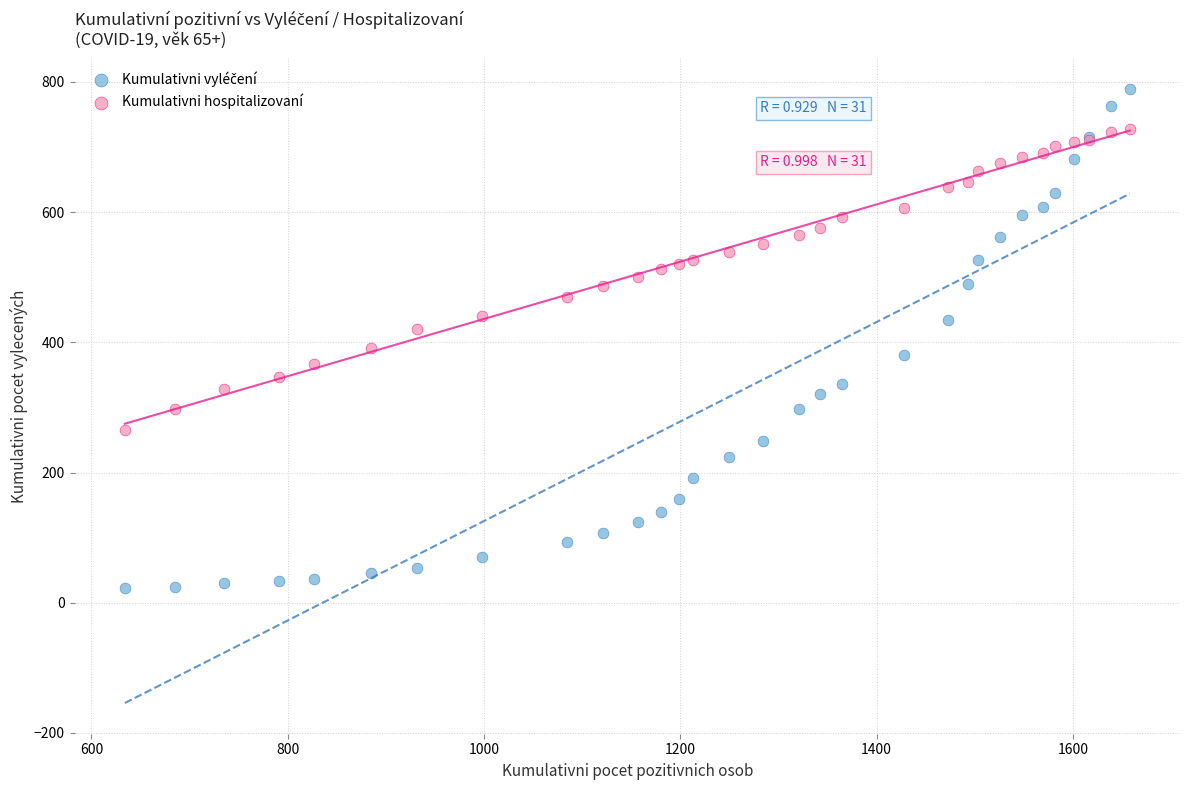

What is the X range (max minus min) for the scatter plot?

1024